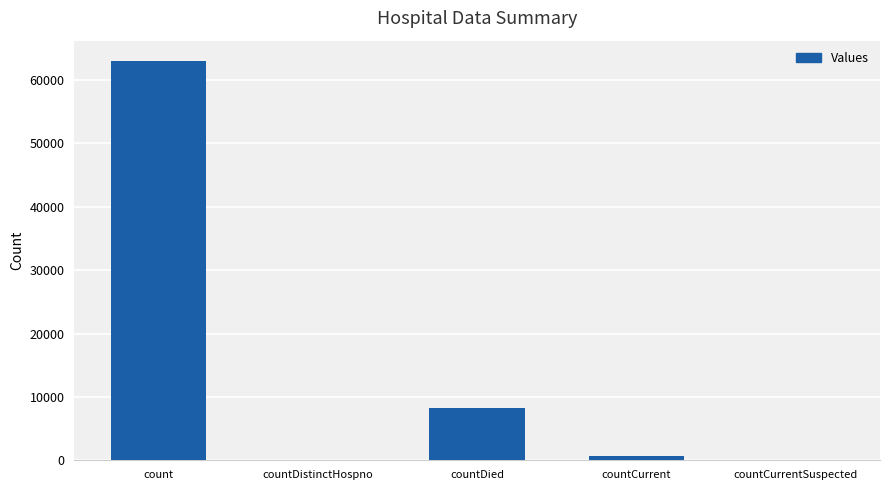

Which label corresponds to the largest value in the chart?

count